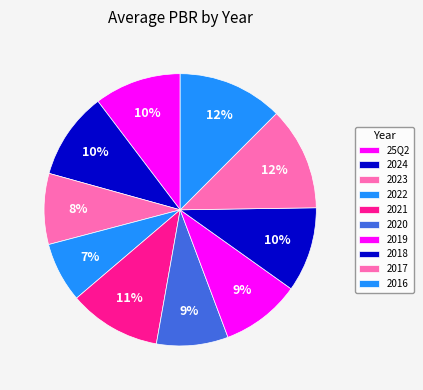

Count the number of slices in the pie.

10